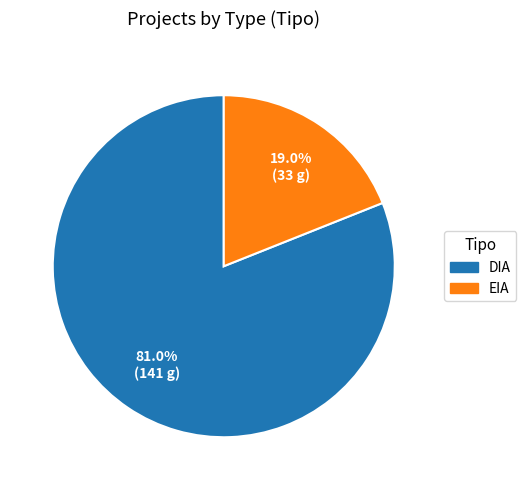

Which has a higher value, DIA or EIA?

DIA